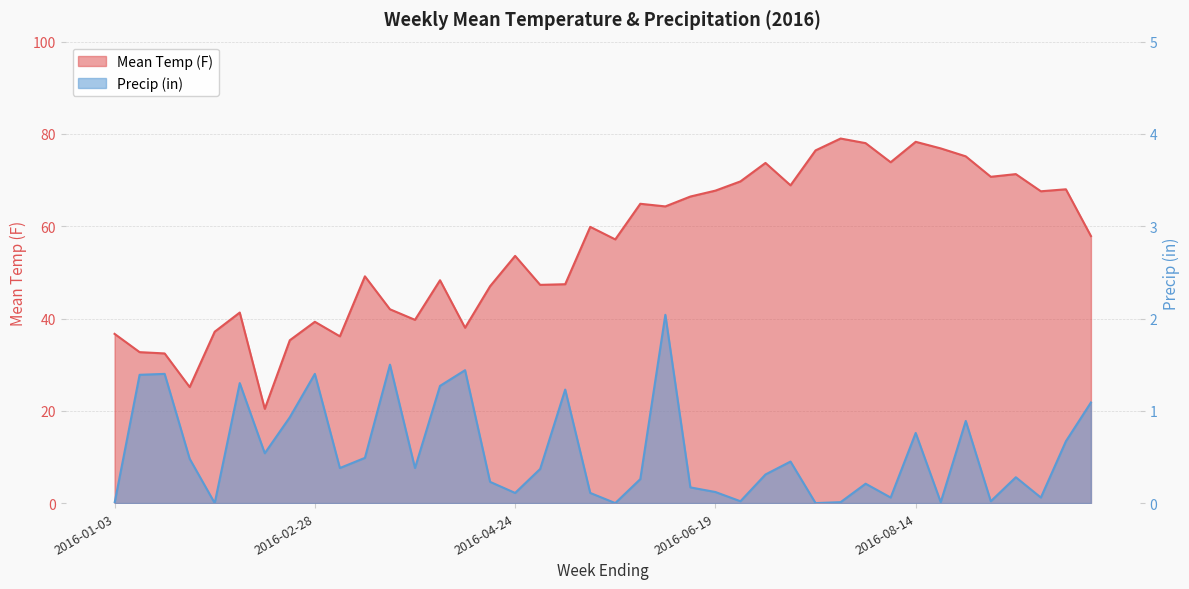

True or false: Mean Temp (F) and Precip (in) intersect in this chart.

False